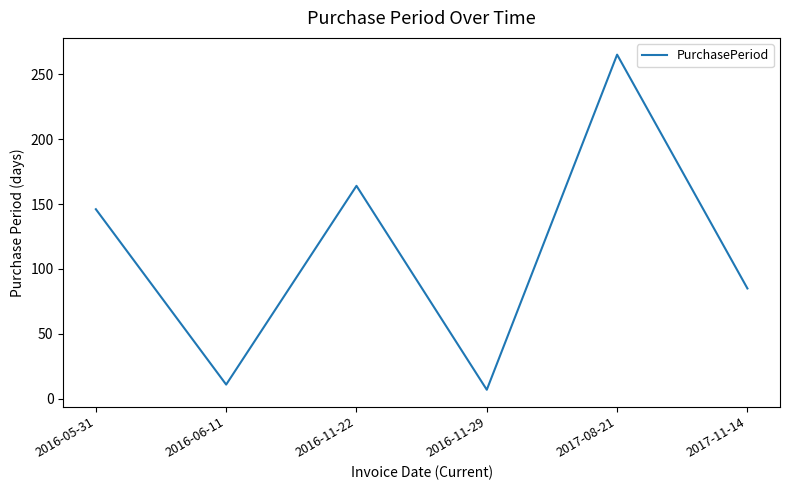

What is the approximate value at 2016-05-31?

146